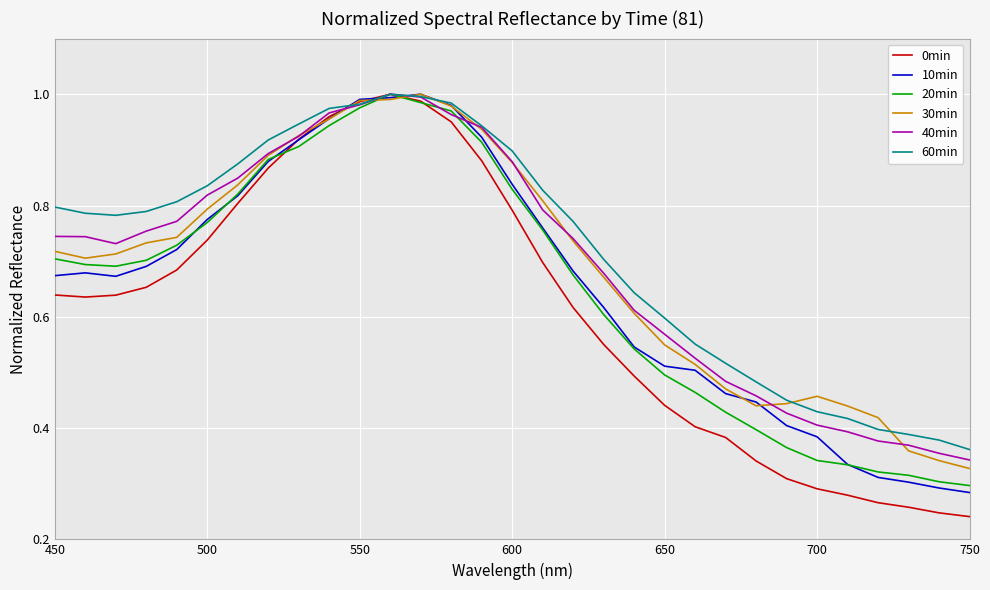

What are all the series names shown in the legend?

0min, 10min, 20min, 30min, 40min, 60min